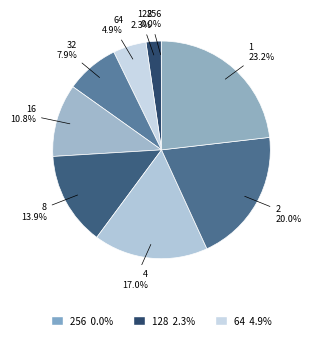

Which category has the smallest portion of the pie?

256